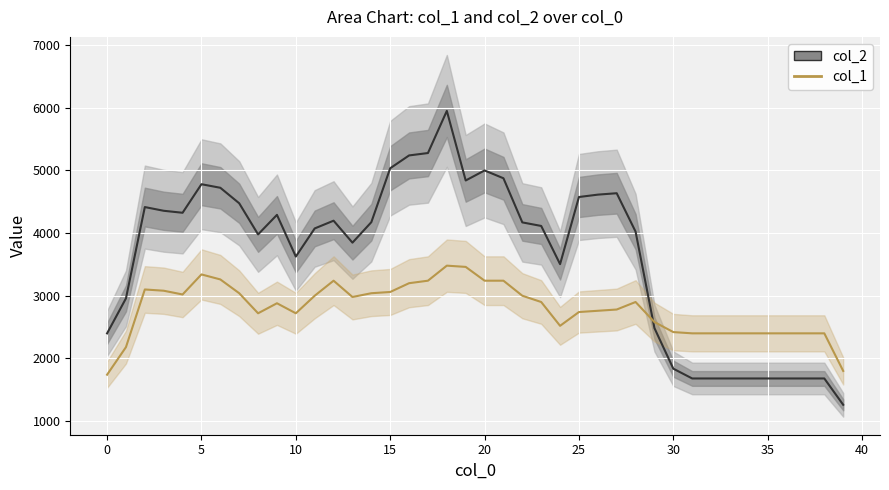

What is the greatest value displayed?

5949.0